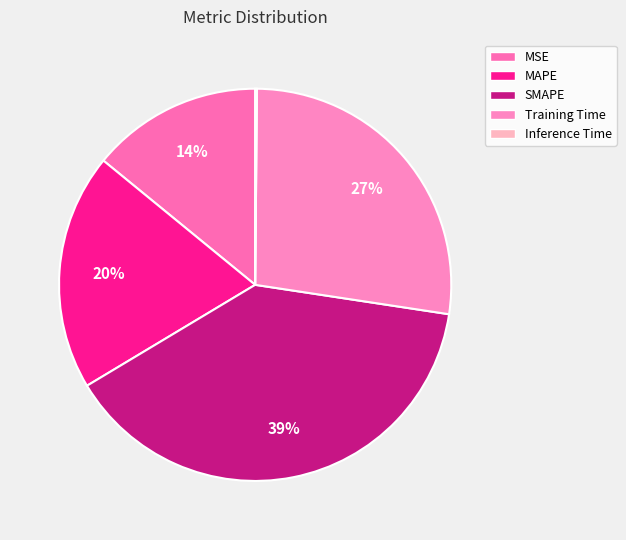

How many slices are in this pie chart?

5